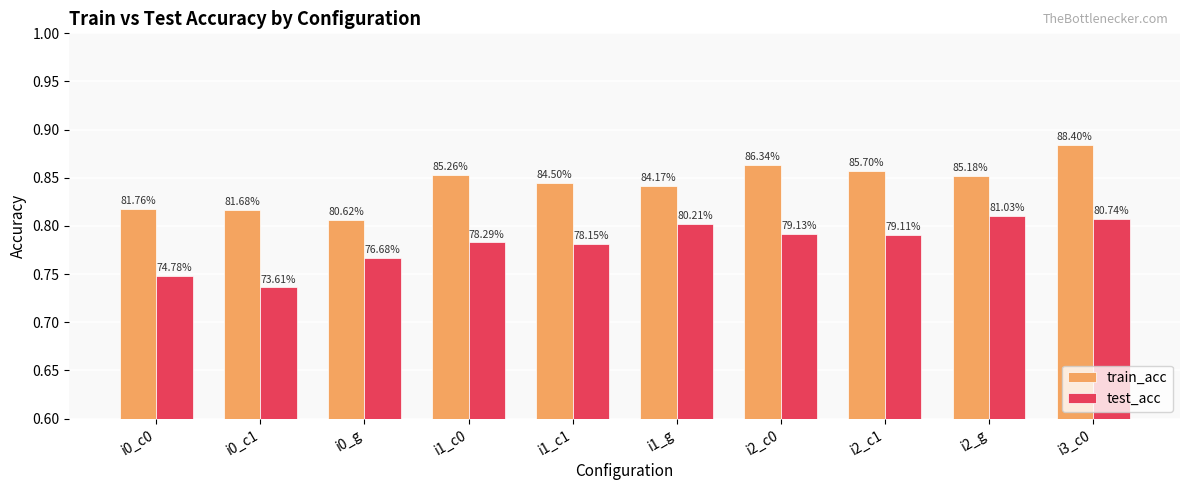

How many groups of bars are there?

10